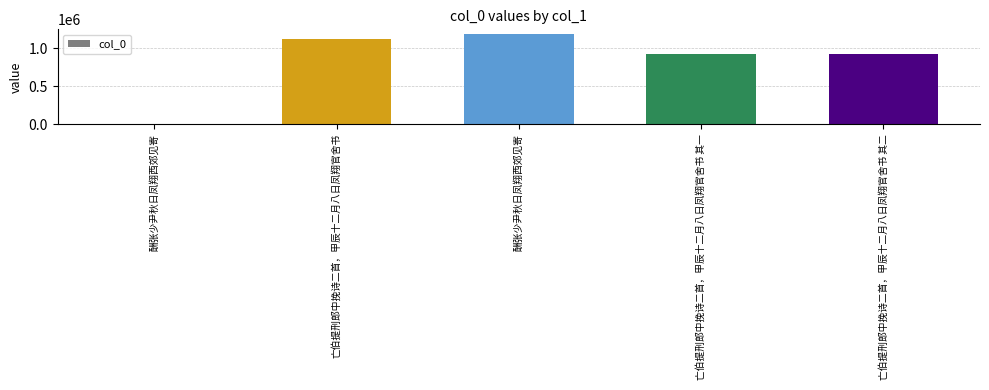

What is the sum of all values?

4153167